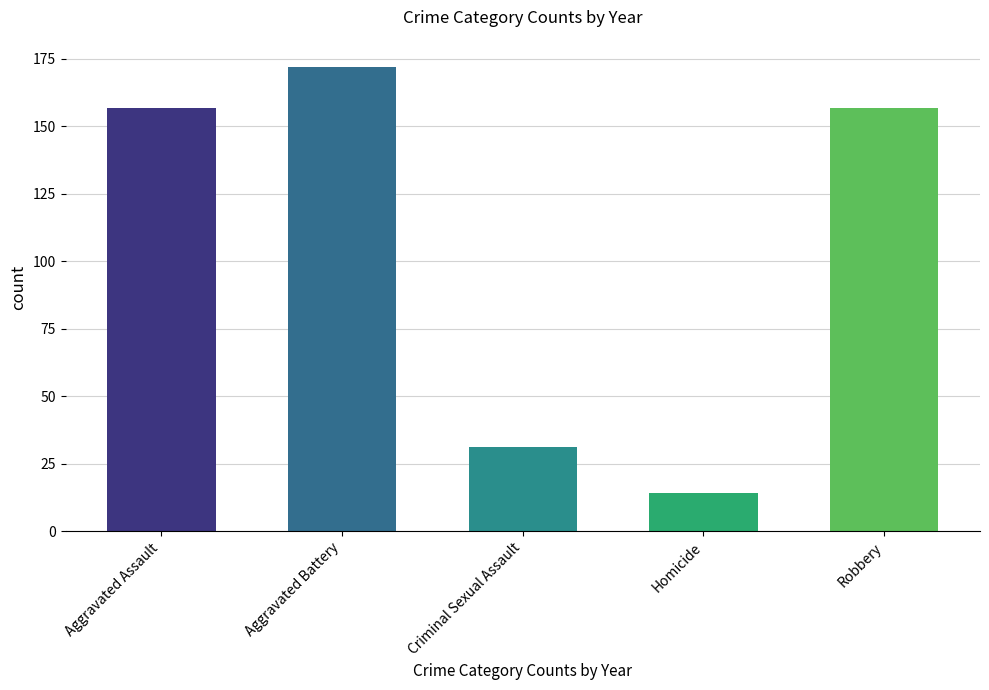

What is the minimum value shown in the chart?

14